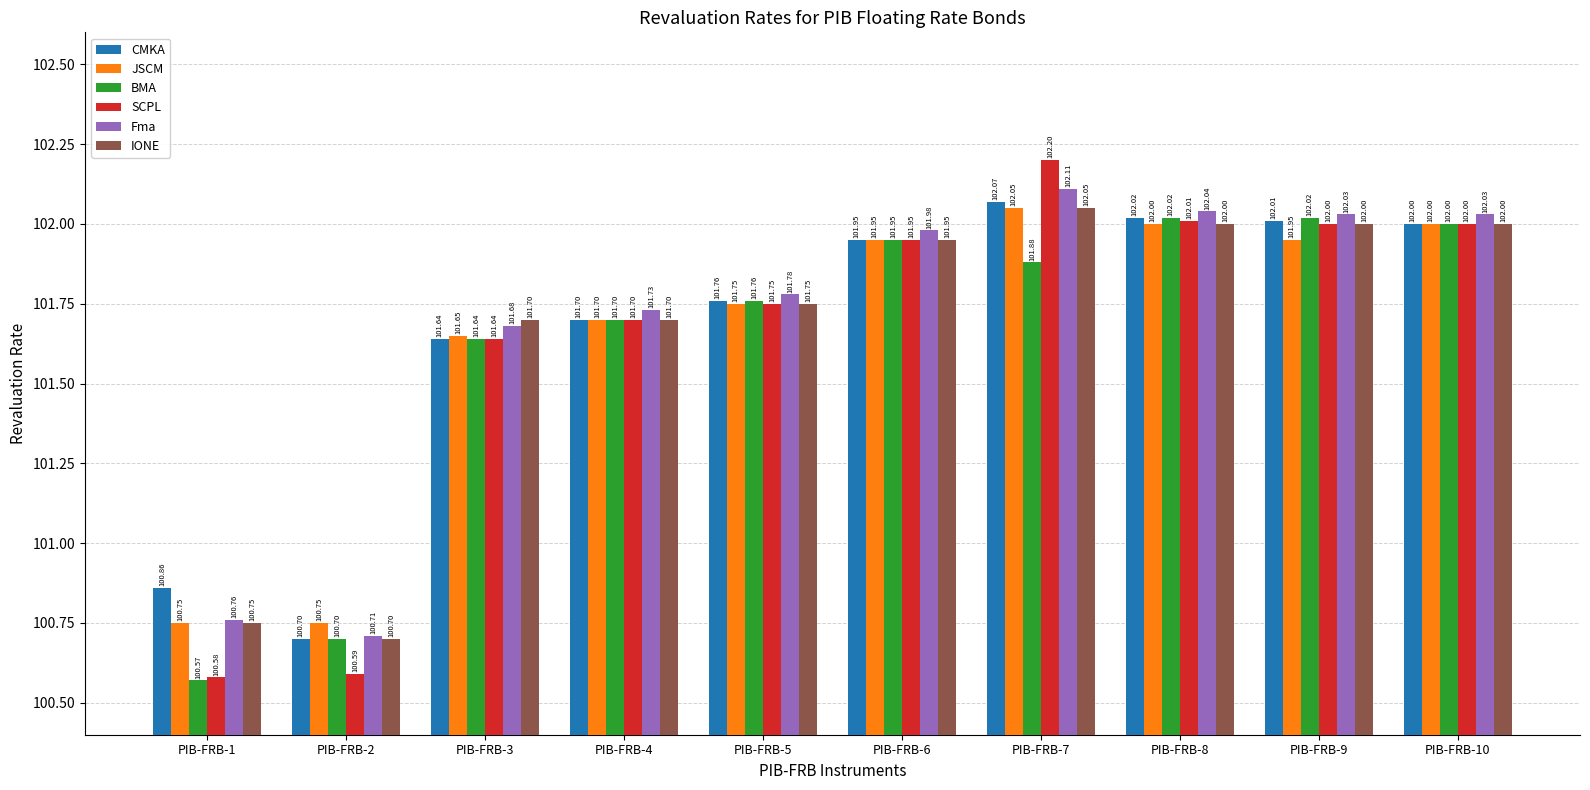

At which label is BMA closest to 101?

PIB-FRB-2